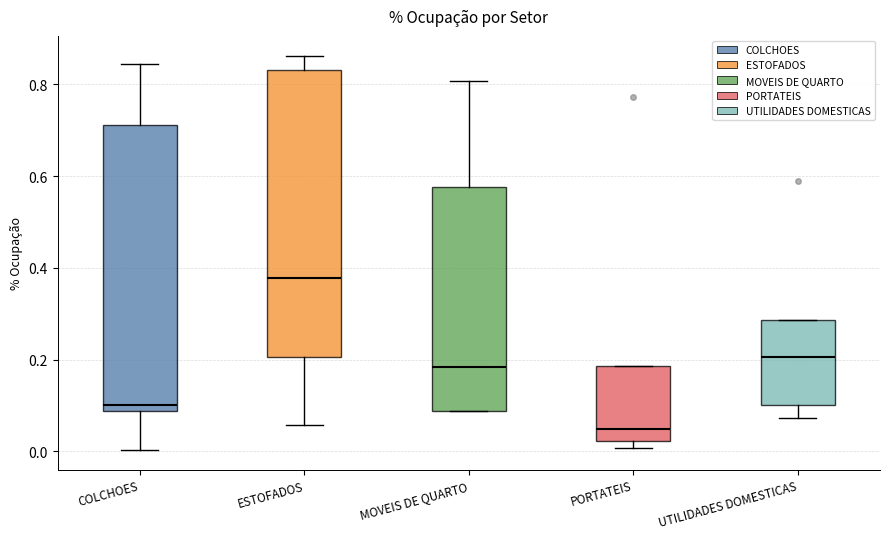

Which box has the highest median line?

ESTOFADOS